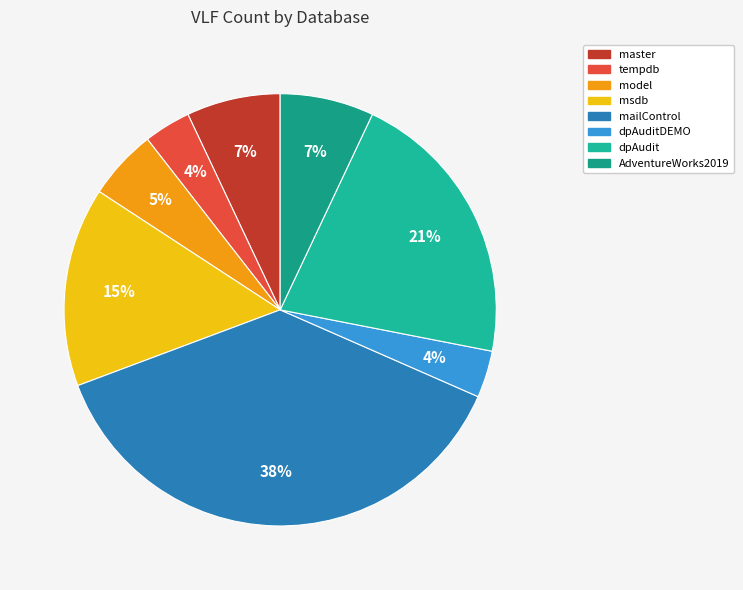

Which slice is the smallest?

tempdb